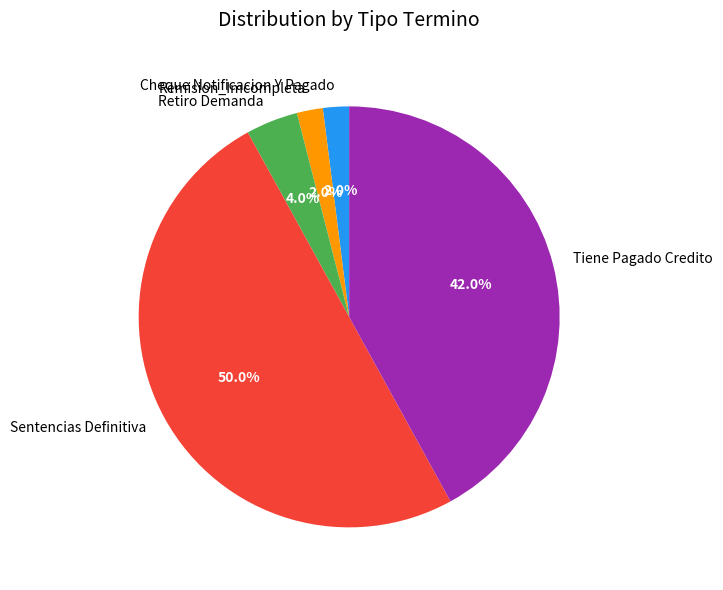

Between Cheque Notificacion Y Pagado and Tiene Pagado Credito, which is larger?

Tiene Pagado Credito